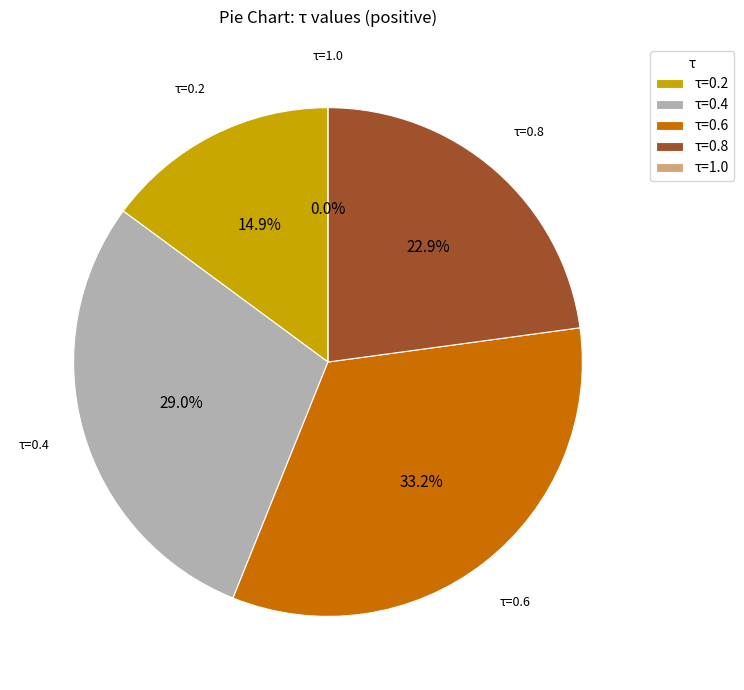

Which category has the smallest portion of the pie?

1.0